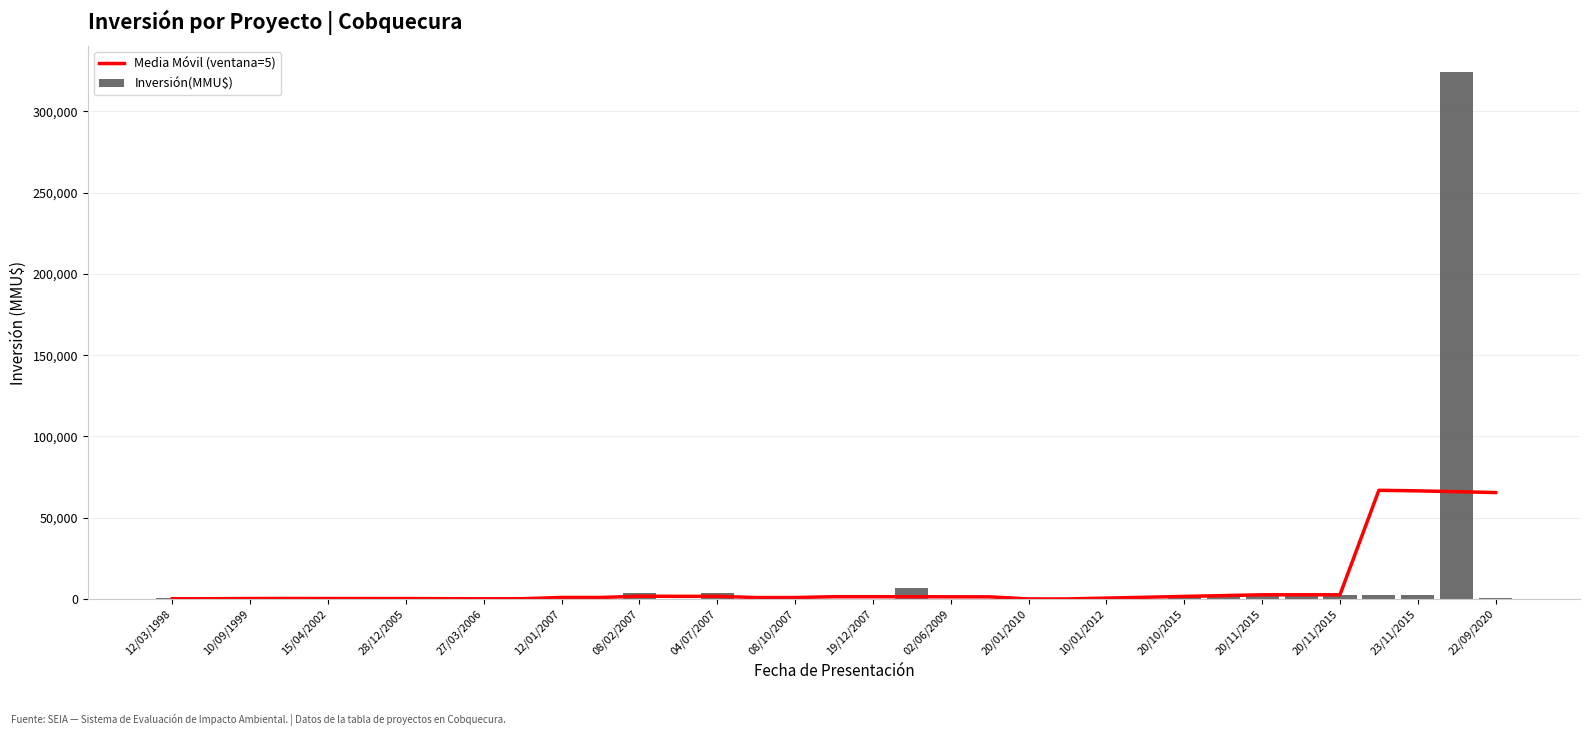

The Inversión(MMU$) series shows -167406.2 at 08/02/2007. True or false?

False